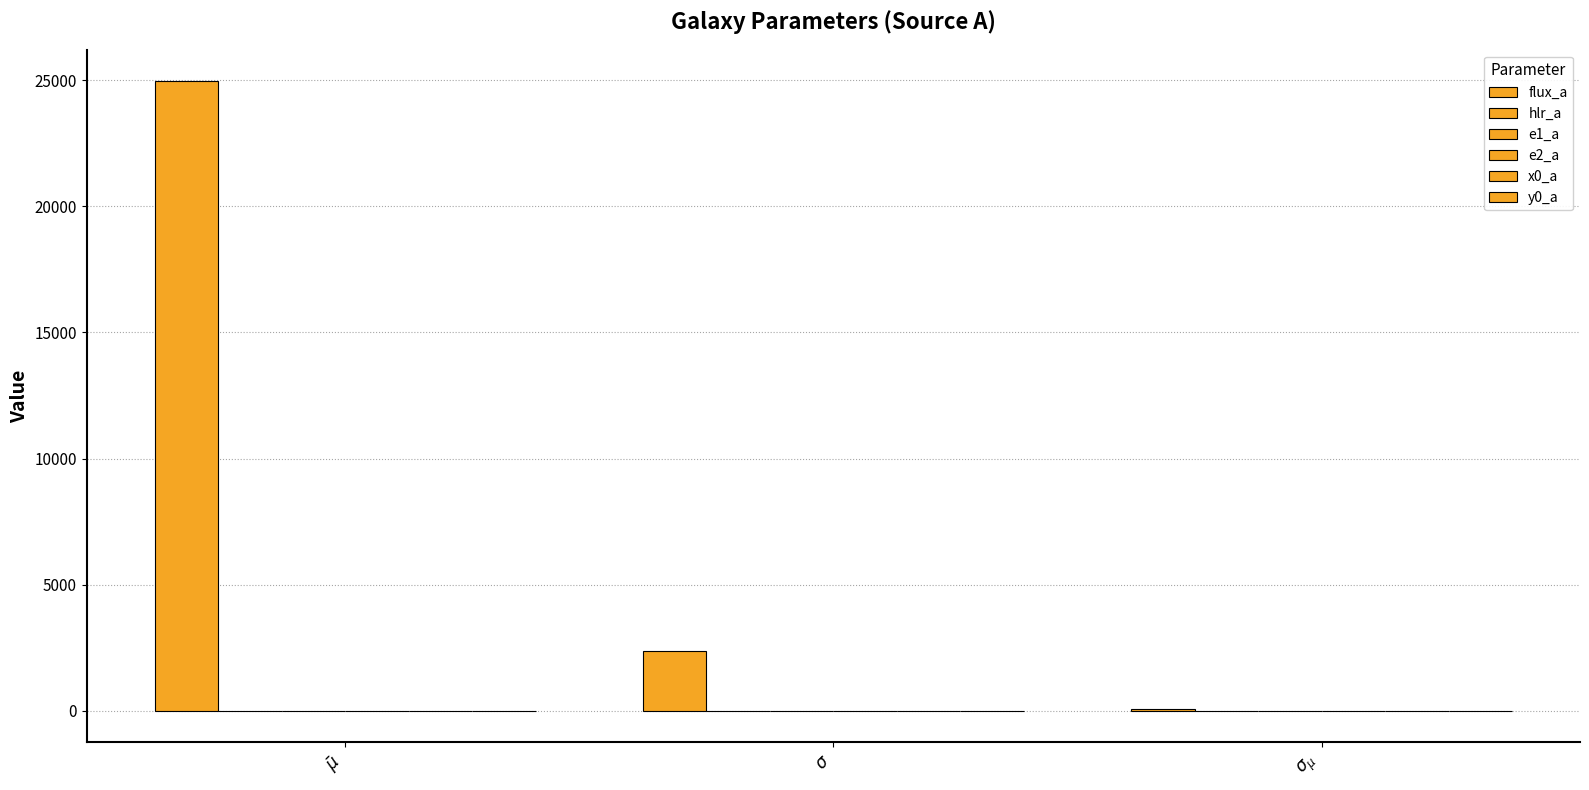

Are the bars grouped side by side (vs. stacked)?

Yes